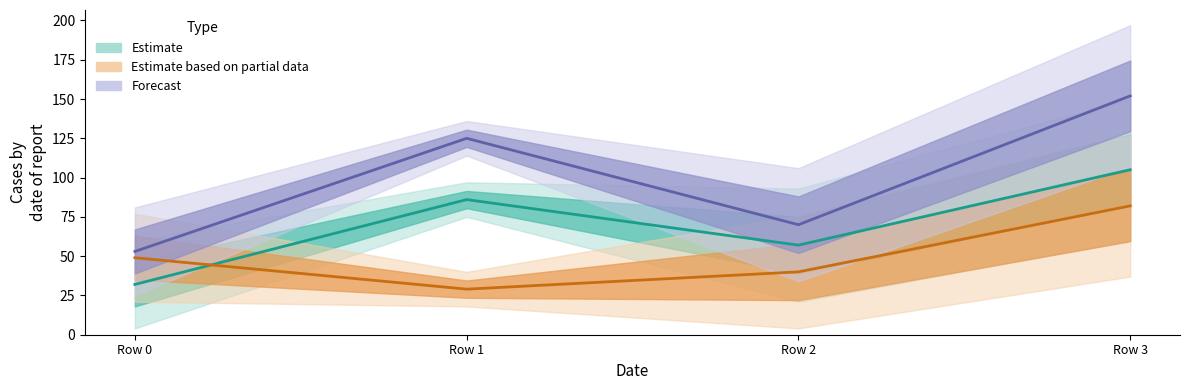

Is it true that 1 equals 44 at Row 0?

False